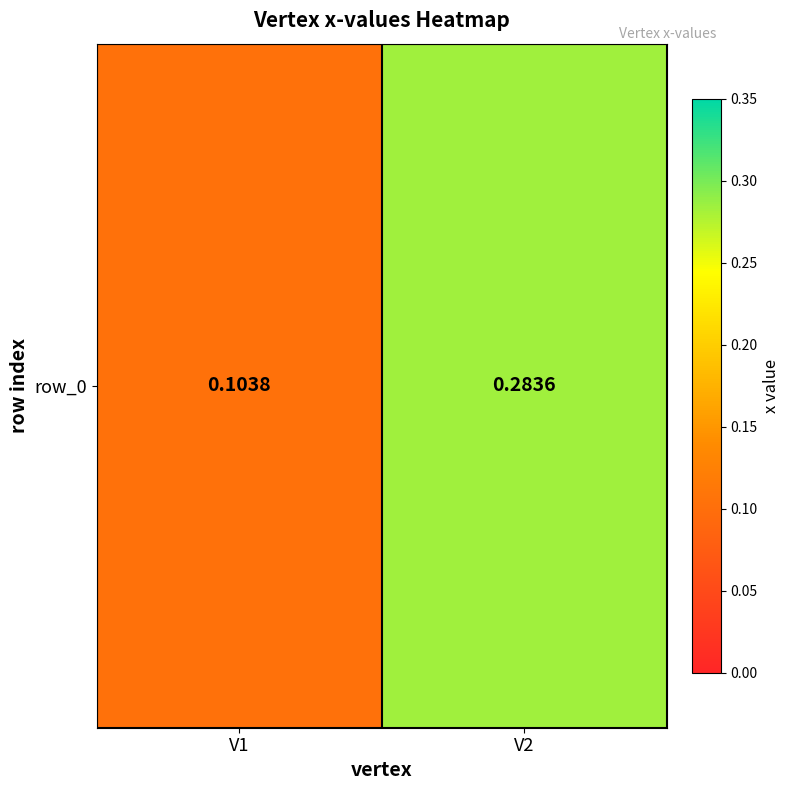

Reading right to left, transcribe all the data shown in this chart.

0.3	0.1